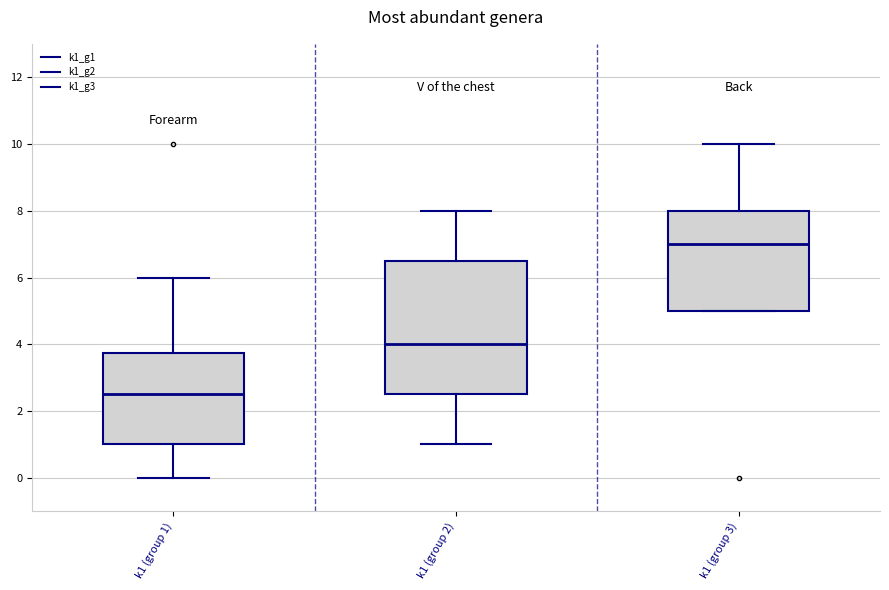

Comparing the boxes themselves (not the whiskers), which one is the tallest?

k1 (group 2)